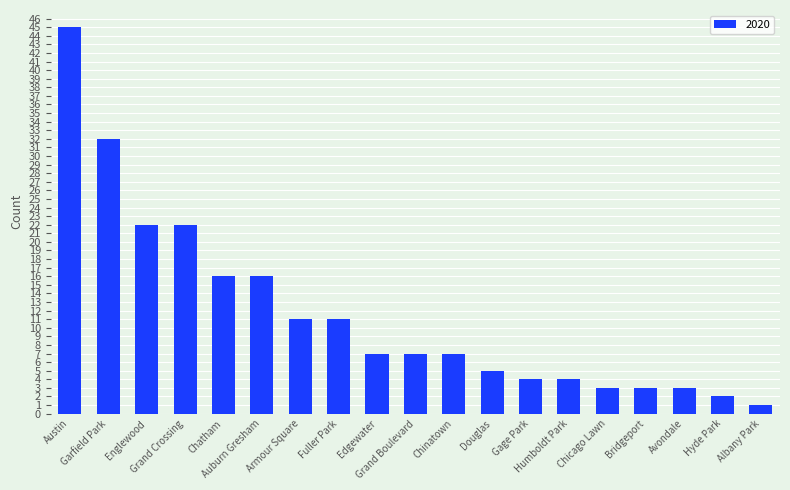

What is the value of the 18th bar from the left?

2